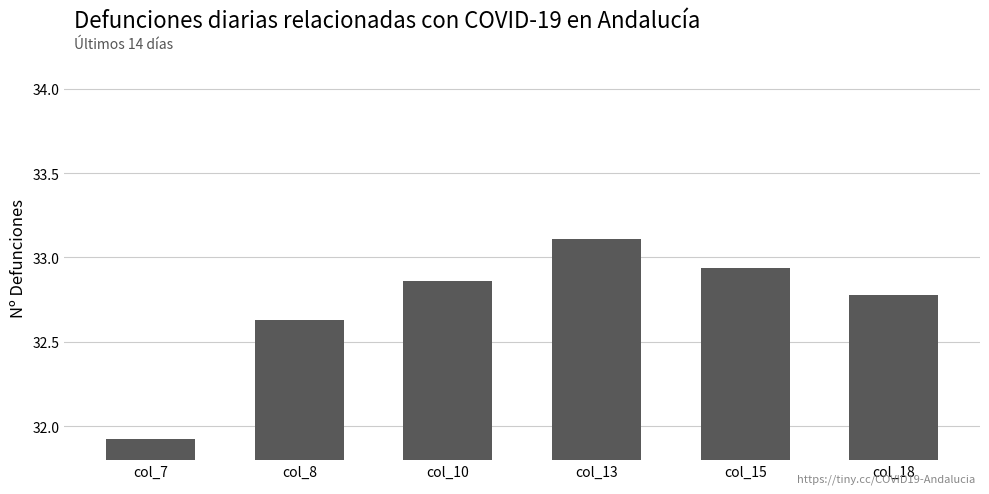

What is the ratio of the value at col_7 to the value at col_8?

1.0